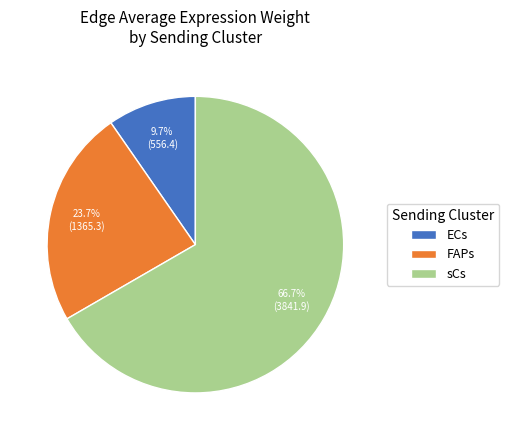

How many segments does this pie chart have?

3